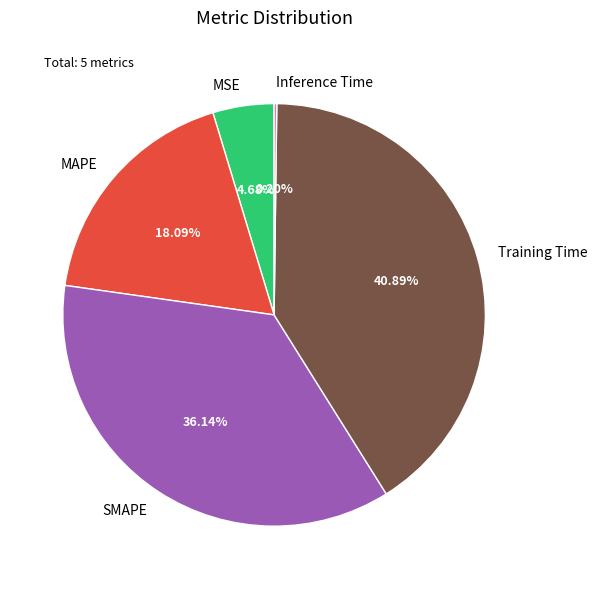

Which category has the biggest portion of the pie?

Training Time